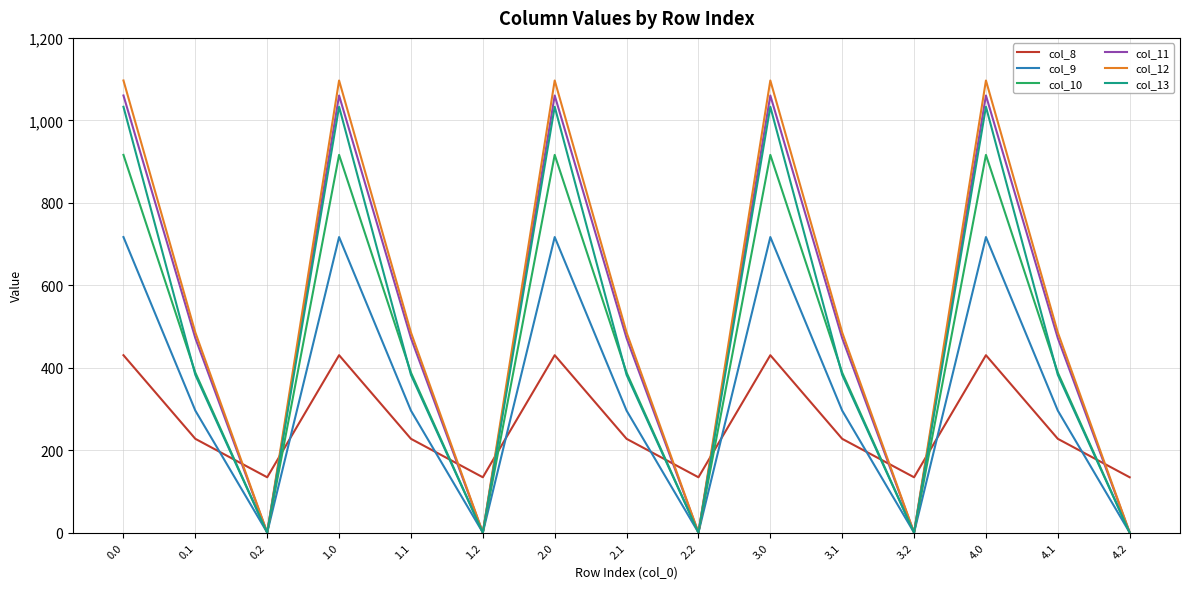

The col_11 series shows 562.4 at 0.0. True or false?

False